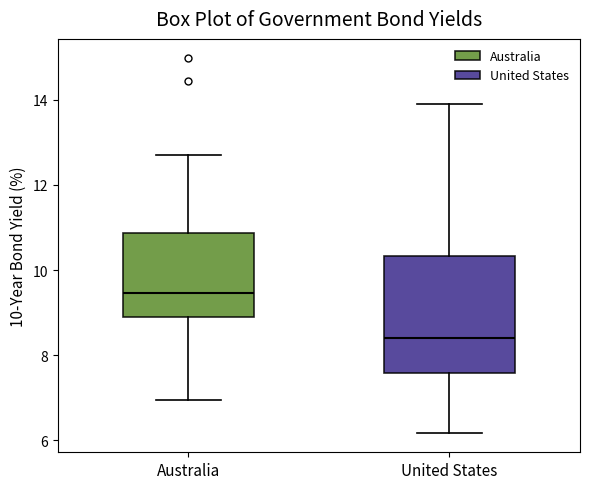

Which box's median line is the highest?

Australia